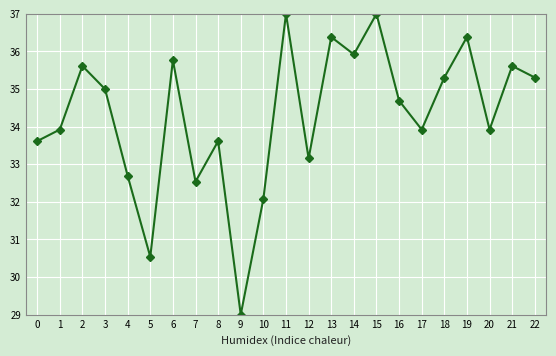

True or false: the data shows 32.7 at 4.

True